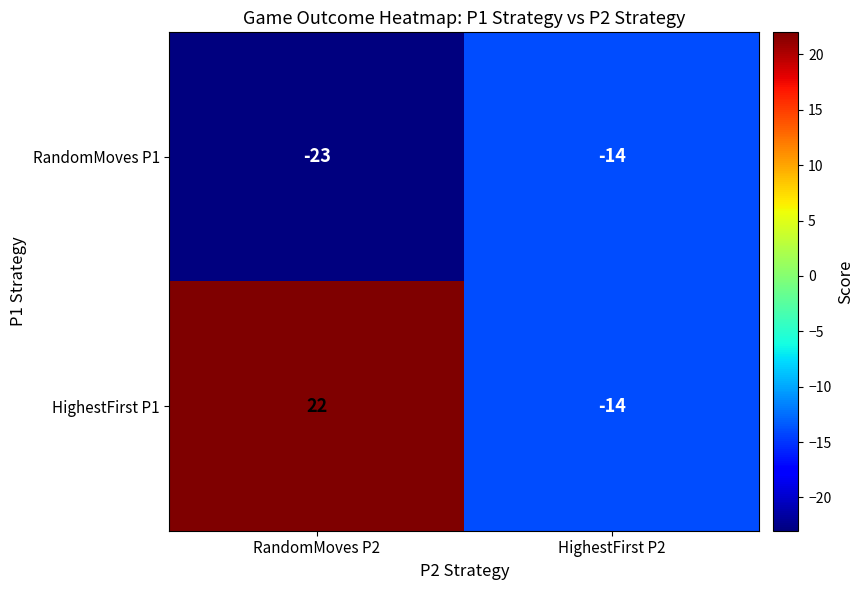

Read the RandomMoves P1 value at RandomMoves P2.

-23